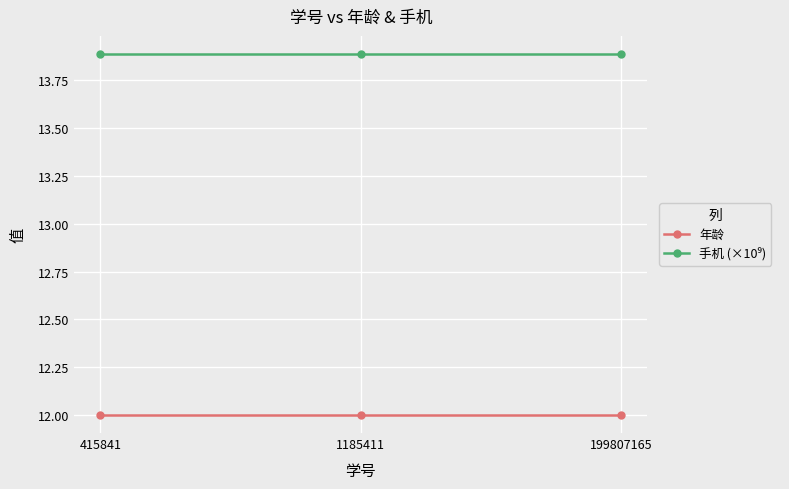

What is the difference between the highest and lowest values at 415841?

1.9